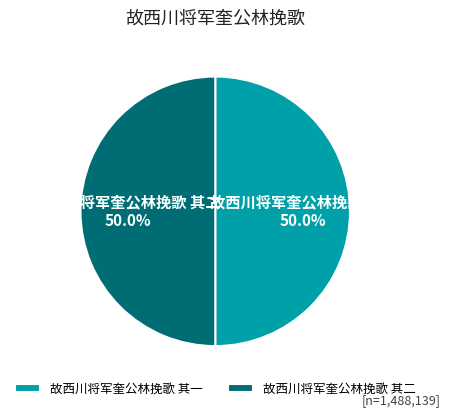

How many slices are in this pie chart?

2